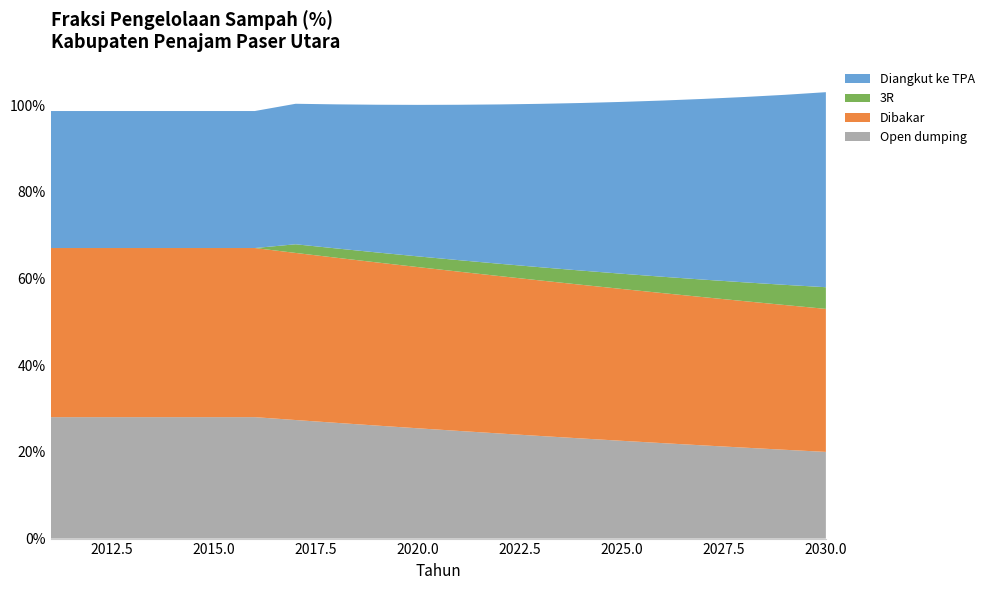

Reading left to right, extract all data points from this chart.

Diangkut ke TPA: 2011=0.3	2012=0.3	2013=0.3	2014=0.3	2015=0.3	2016=0.3	2017=0.3	2018=0.3	2019=0.3	2020=0.3	2021=0.4	2022=0.4	2023=0.4	2024=0.4	2025=0.4	2026=0.4	2027=0.4	2028=0.4	2029=0.4	2030=0.5
3R: 2011=0.0	2012=0.0	2013=0.0	2014=0.0	2015=0.0	2016=0.0	2017=0.0	2018=0.0	2019=0.0	2020=0.0	2021=0.0	2022=0.0	2023=0.0	2024=0.0	2025=0.0	2026=0.0	2027=0.0	2028=0.0	2029=0.0	2030=0.1
Dibakar: 2011=0.4	2012=0.4	2013=0.4	2014=0.4	2015=0.4	2016=0.4	2017=0.4	2018=0.4	2019=0.4	2020=0.4	2021=0.4	2022=0.4	2023=0.4	2024=0.4	2025=0.4	2026=0.3	2027=0.3	2028=0.3	2029=0.3	2030=0.3
Open dumping: 2011=0.3	2012=0.3	2013=0.3	2014=0.3	2015=0.3	2016=0.3	2017=0.3	2018=0.3	2019=0.3	2020=0.3	2021=0.2	2022=0.2	2023=0.2	2024=0.2	2025=0.2	2026=0.2	2027=0.2	2028=0.2	2029=0.2	2030=0.2